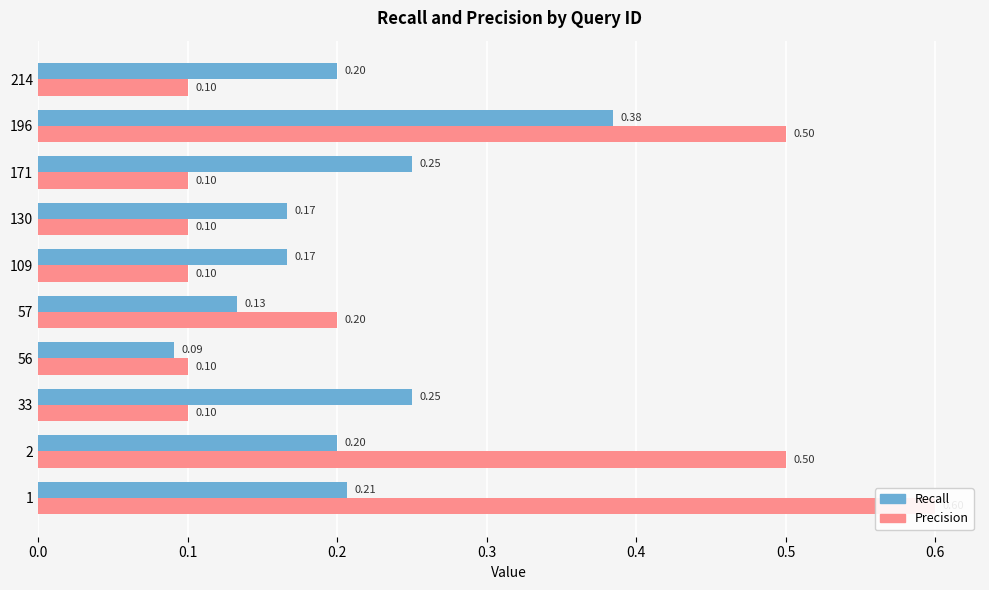

What is the sum of all recall values?

2.0